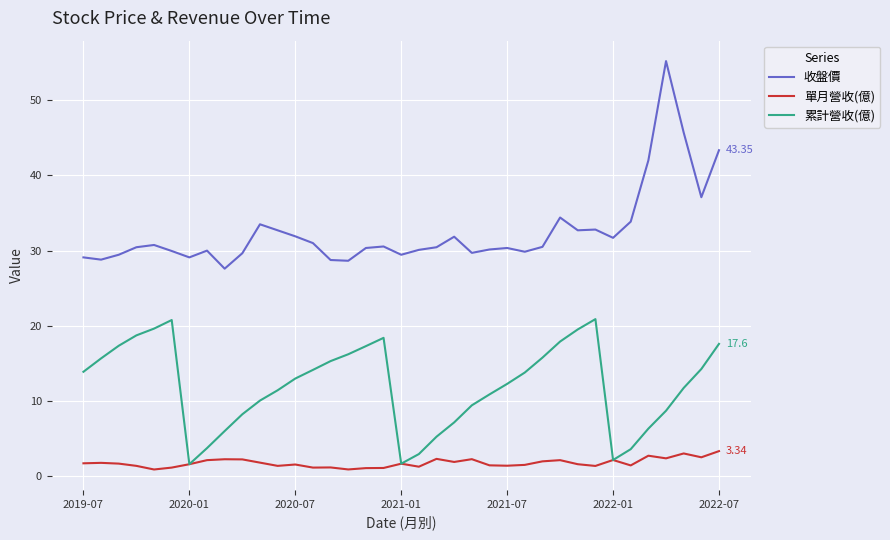

List the series in order of their overall mean, highest first.

收盤價, 累計營收(億), 單月營收(億)